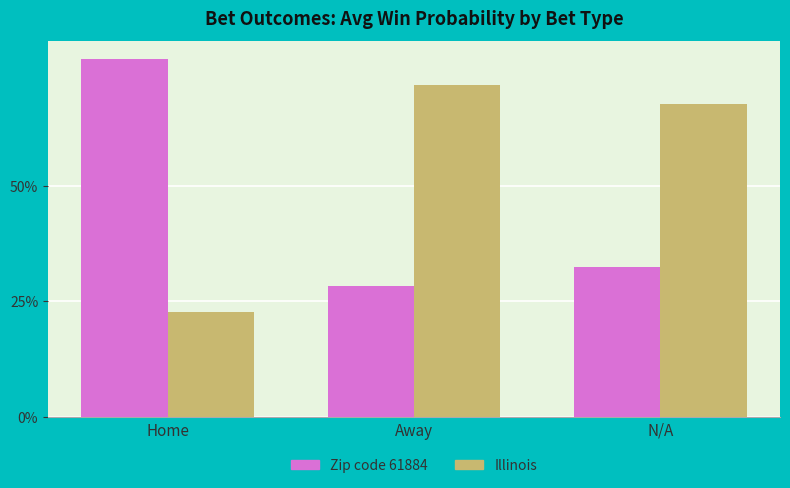

Does the chart contain any negative values?

No